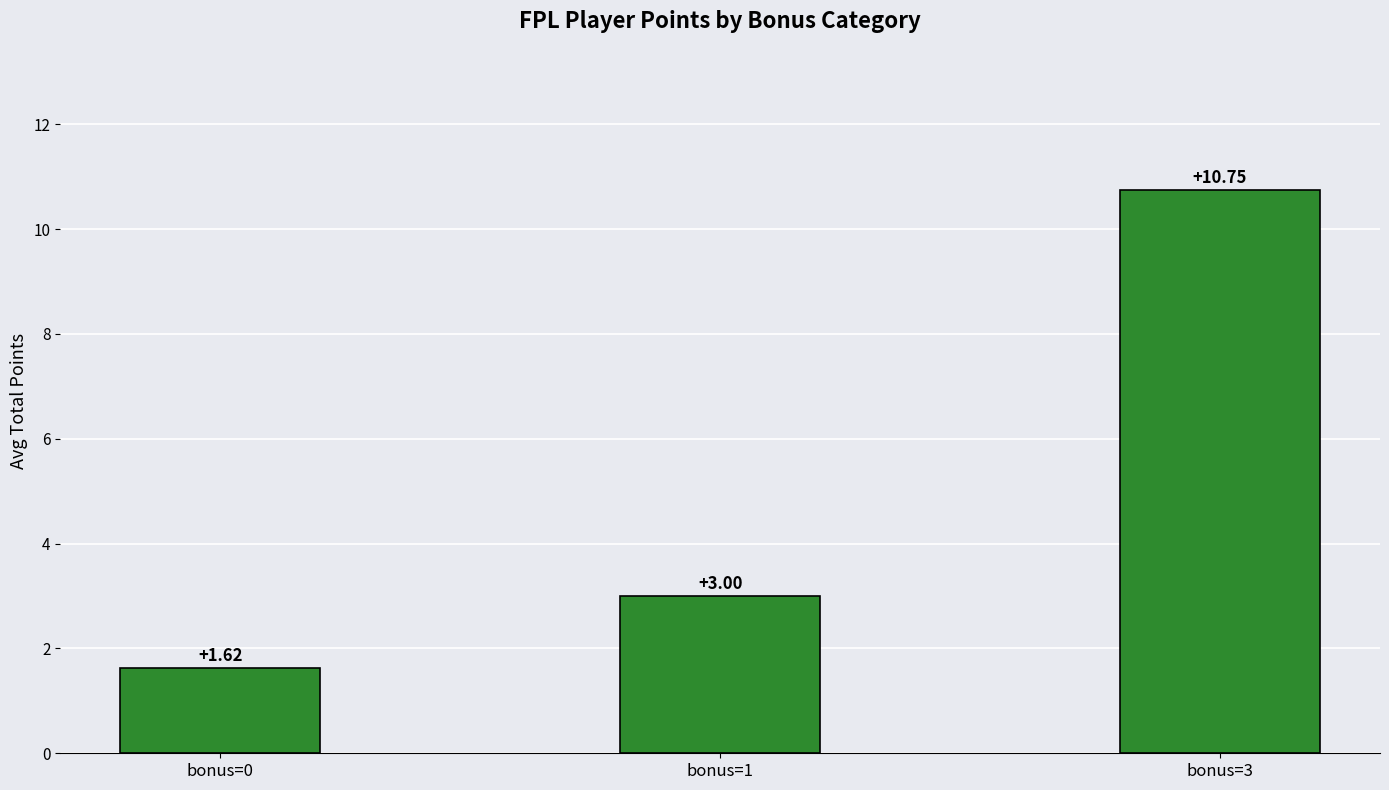

List the labels in order of value, smallest first.

bonus=0, bonus=1, bonus=3